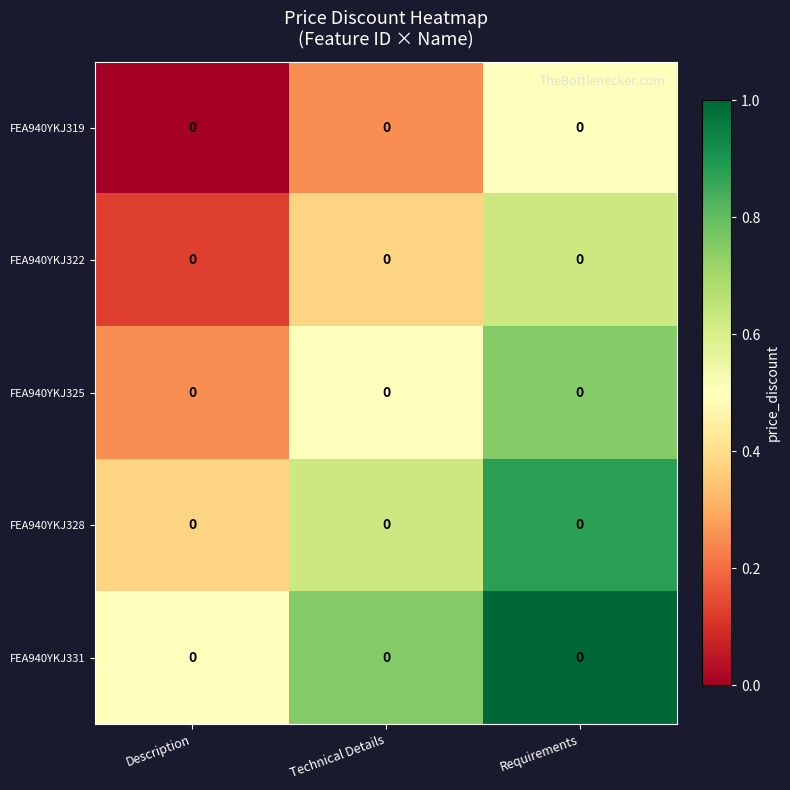

What is the highest value of the row_0 series?

0.5